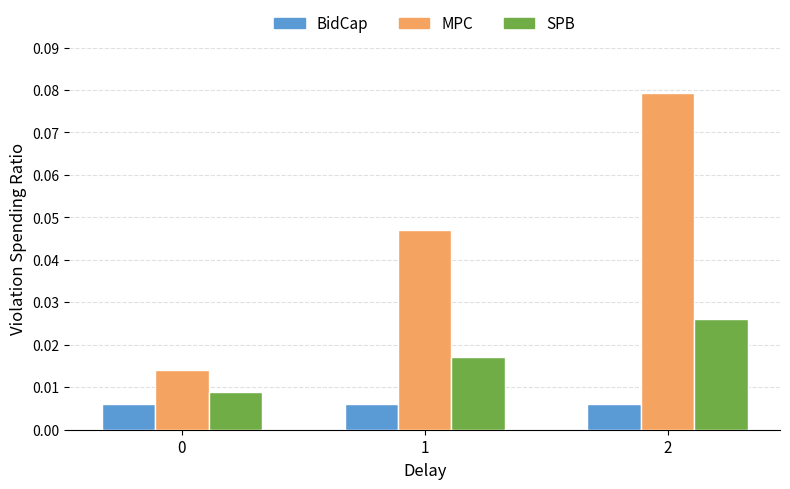

Which series has the widest spread of values?

MPC